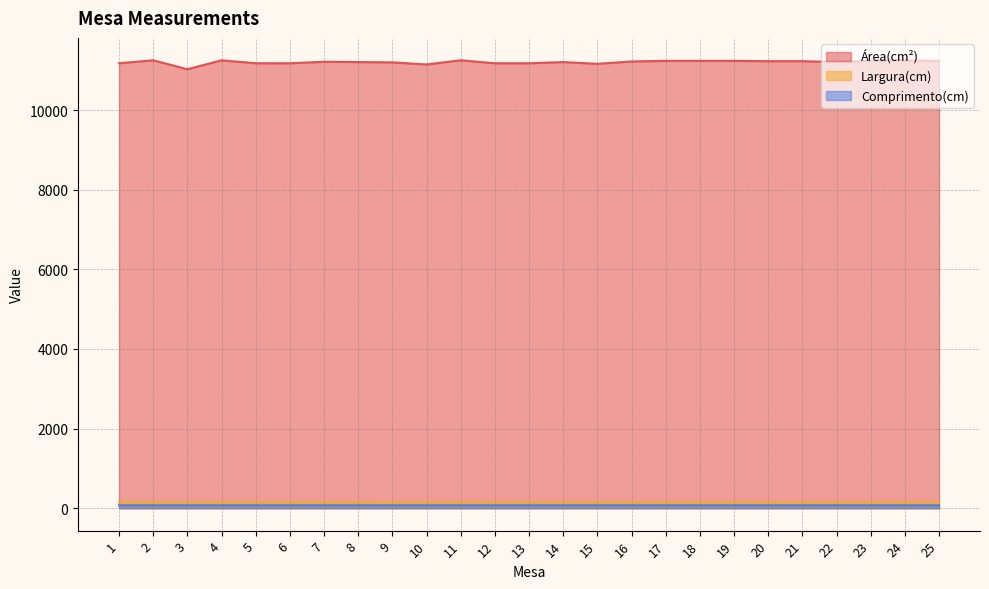

Reading left to right, what are all the values shown in this chart?

Área(cm²): 11175.0	11250.0	11025.0	11250.0	11175.0	11175.0	11212.5	11205.0	11197.6	11145.2	11250.0	11175.0	11175.0	11205.0	11160.1	11220.0	11235.0	11235.0	11235.0	11227.5	11227.5	11205.0	11235.0	11250.0	11235.0
Largura(cm): 149.0	150.0	147.0	150.0	149.0	149.0	149.5	149.6	149.7	149.0	150.0	150.0	149.0	150.0	149.0	149.6	149.8	149.8	149.8	149.7	149.7	149.8	149.8	150.0	149.8
Comprimento(cm): 75.0	75.0	75.0	75.0	75.0	75.0	75.0	74.9	74.8	74.8	75.0	74.5	75.0	74.7	74.9	75.0	75.0	75.0	75.0	75.0	75.0	74.8	75.0	75.0	75.0